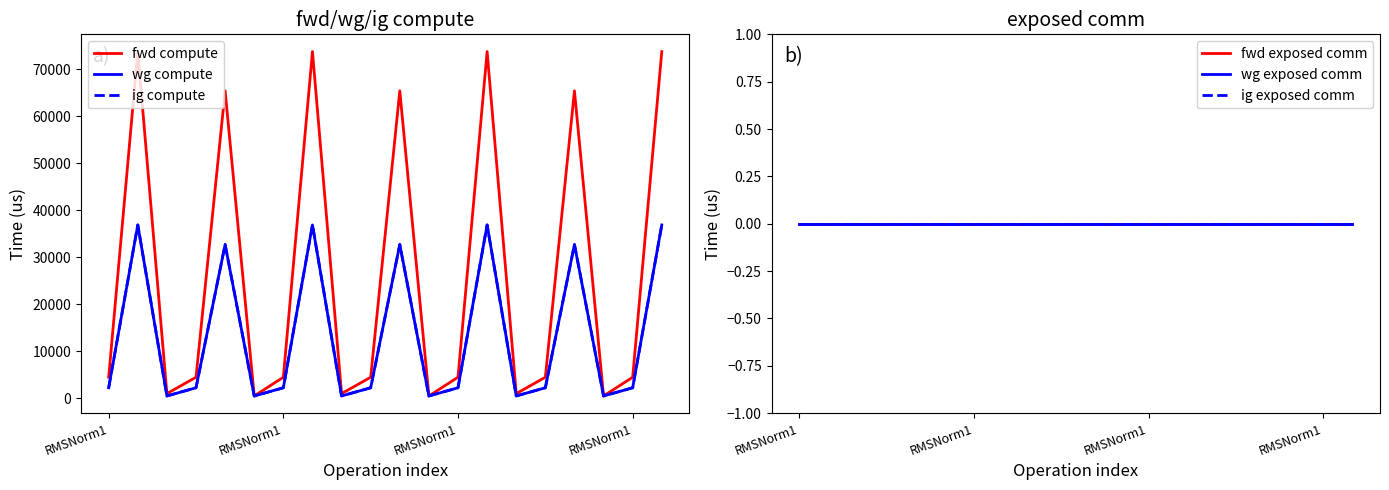

Where does the ig compute series first go above 2241?

RMSNorm1